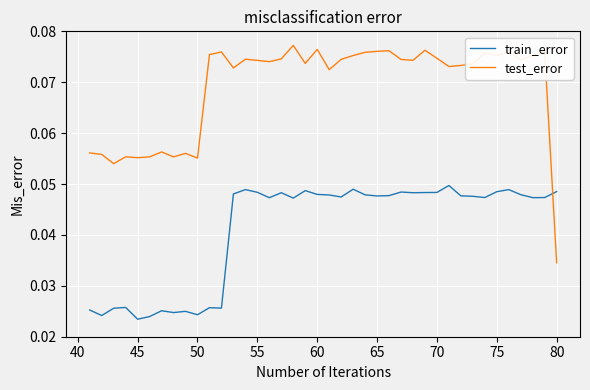

Which series has the largest range (max minus min)?

test_error